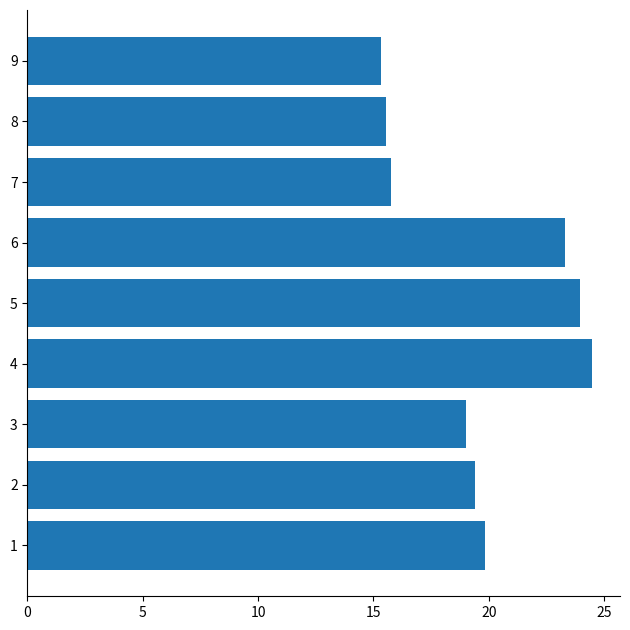

Count the number of categories in the chart.

9